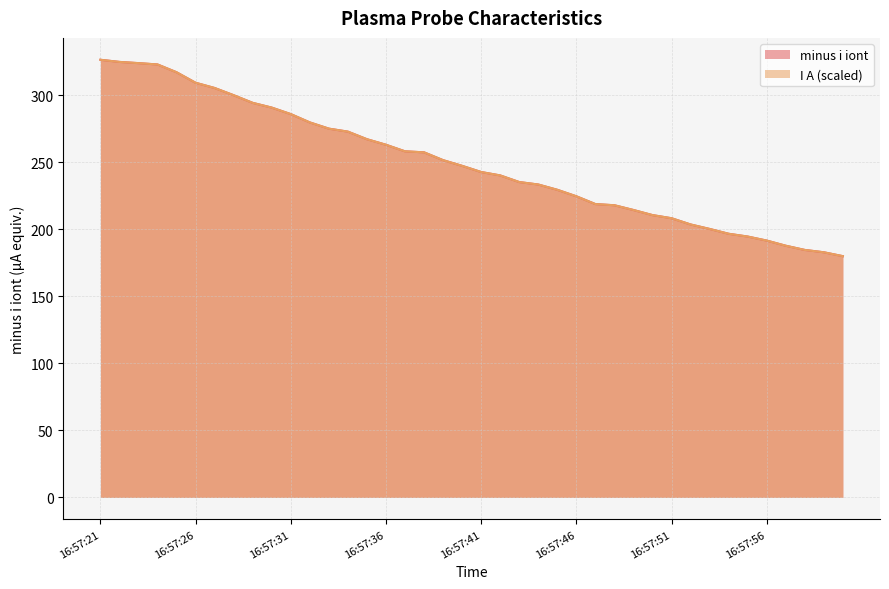

What is the value of the I A point at the 18th from the left?

257.3